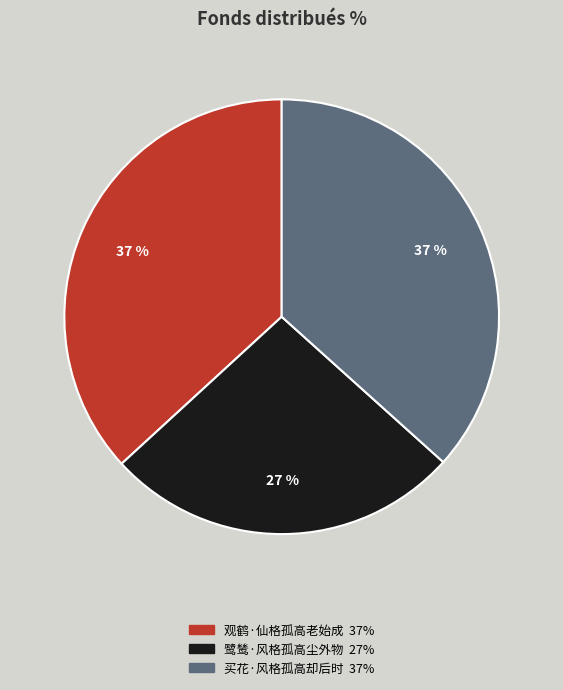

The 买花·风格孤高却后时 slice represents 37% of the pie. True or false?

True